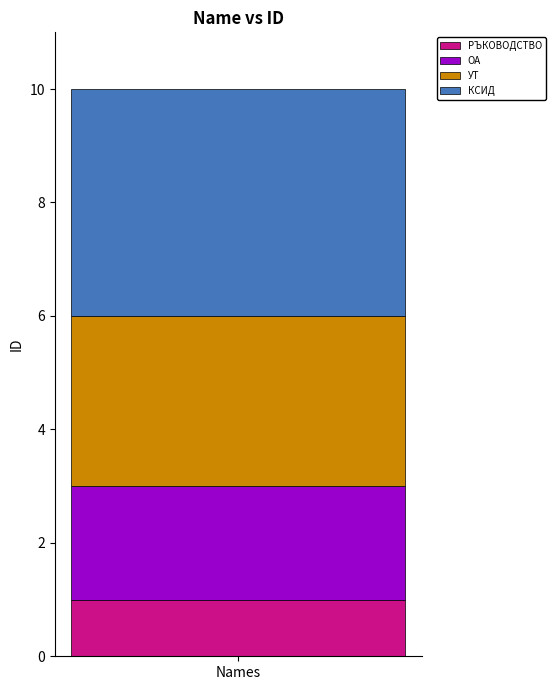

The РЪКОВОДСТВО series shows 1 at Names. True or false?

True